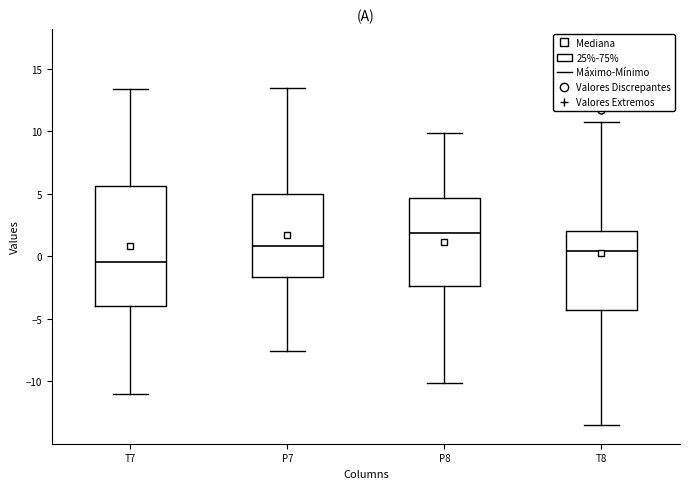

Reading left to right, read every box against the y-axis: the position of its median line, the range the box covers, and the ends of its whiskers. The values are not printed on the chart, so give them approximately, as read against the axis.

T7: median -0.5, box -4.0 to 5.5, whiskers -11.0 to 13.5
P7: median 1.0, box -1.5 to 5.0, whiskers -7.5 to 13.5
P8: median 2.0, box -2.5 to 4.5, whiskers -10.0 to 10.0
T8: median 0.5, box -4.5 to 2.0, whiskers -13.5 to 10.5